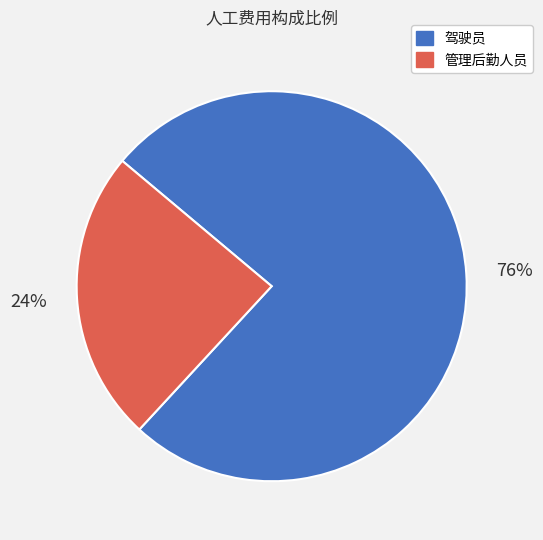

Combined, do 驾驶员 and 管理后勤人员 account for over 50%?

Yes